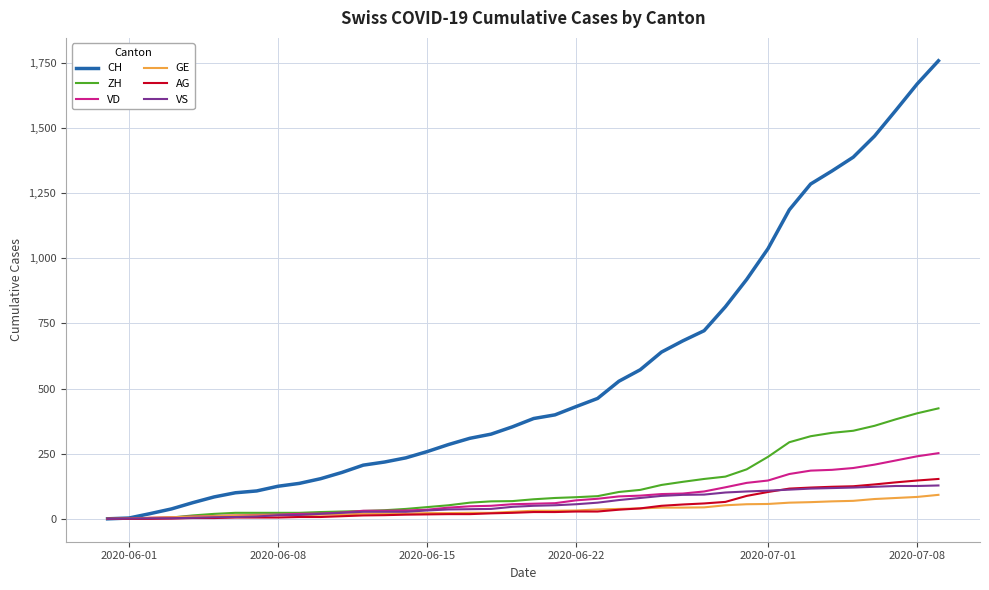

Which series has the largest total across all categories?

CH